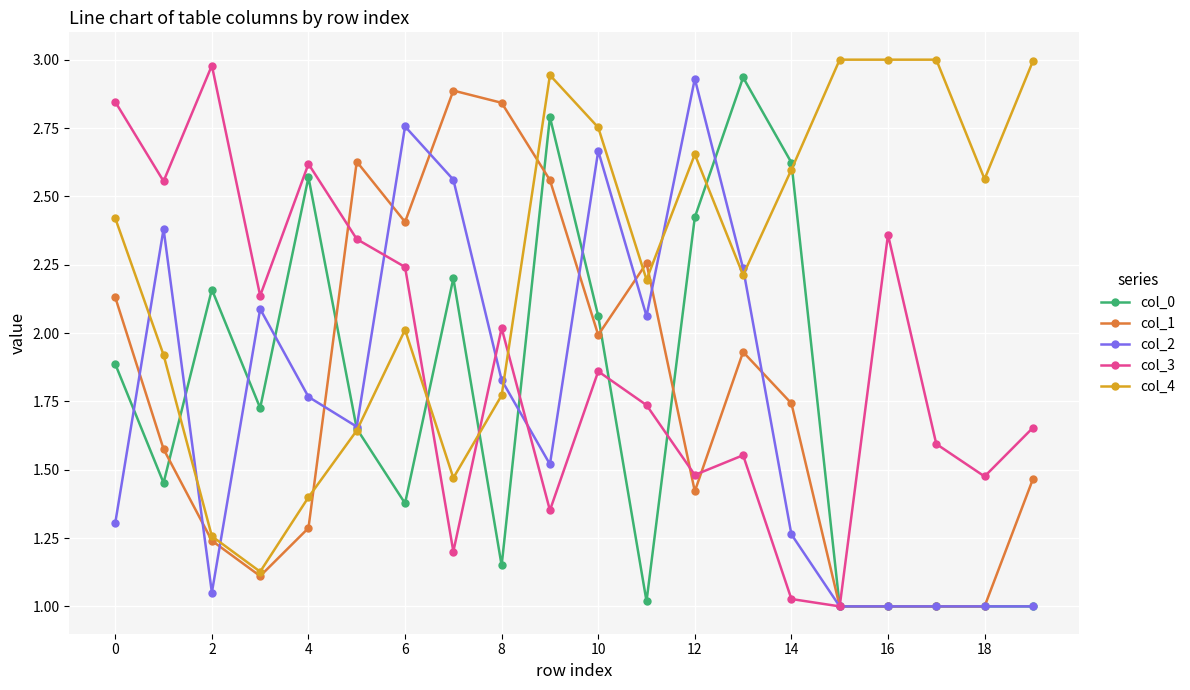

True or false: col_3 has more than 2 interior local peaks.

True